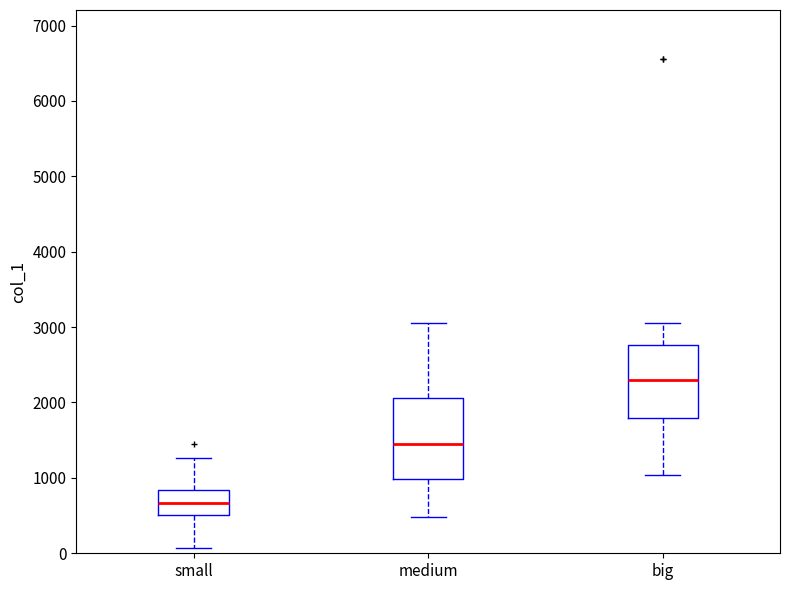

Where does the upper whisker of the box for medium end on the y-axis? The values are not printed on the chart, so give them approximately, as read against the axis.

3100